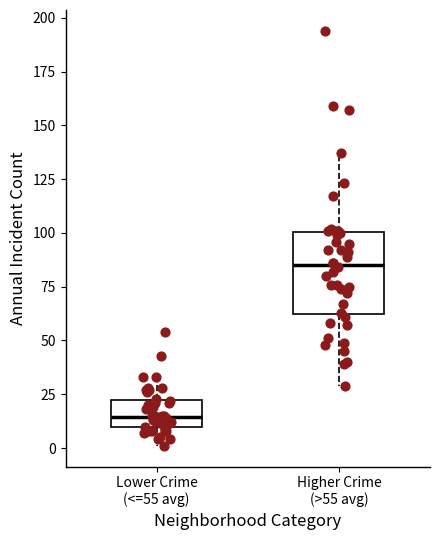

Reading left to right, read every box against the y-axis: the position of its median line, the range the box covers, and the ends of its whiskers. The values are not printed on the chart, so give them approximately, as read against the axis.

Lower Crime (<=55 avg): median 15, box 10 to 20, whiskers 0 to 35
Higher Crime (>55 avg): median 85, box 65 to 100, whiskers 30 to 135